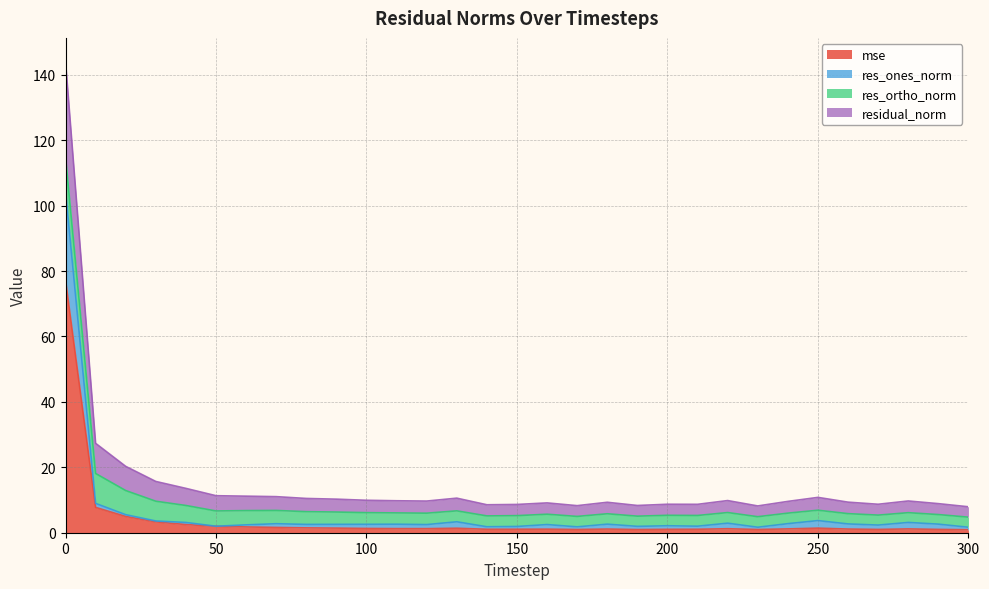

Between 100 and 150, which series saw the biggest shift?

residual_norm